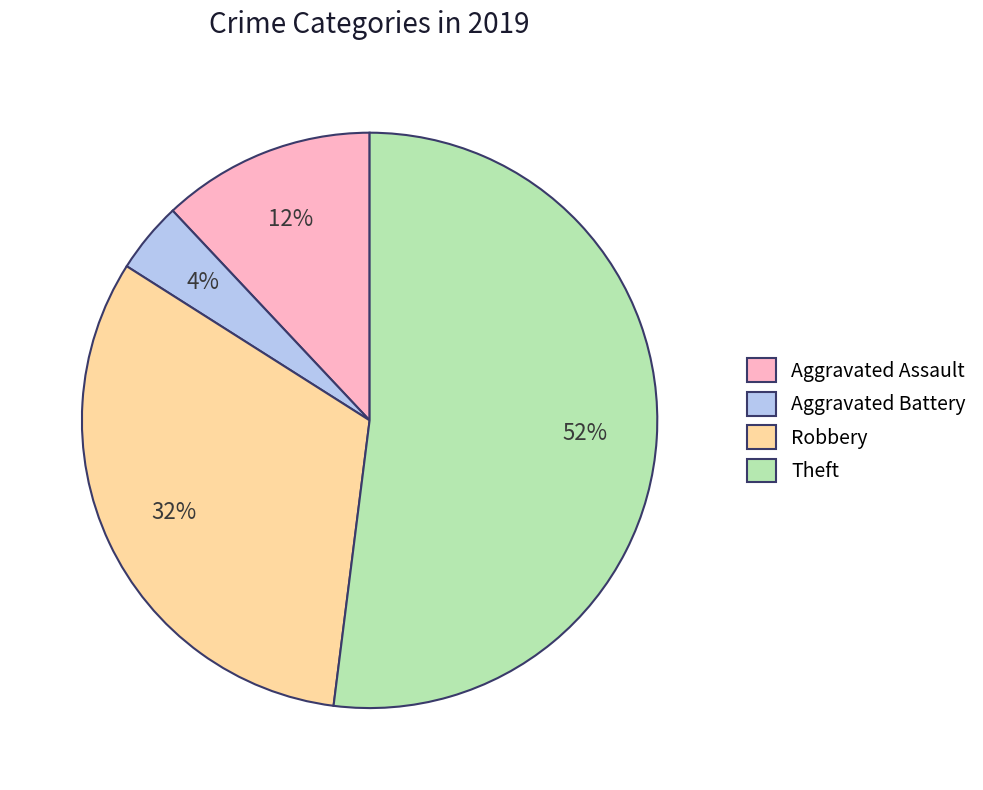

Combined, do Robbery and Aggravated Battery account for over 50%?

No